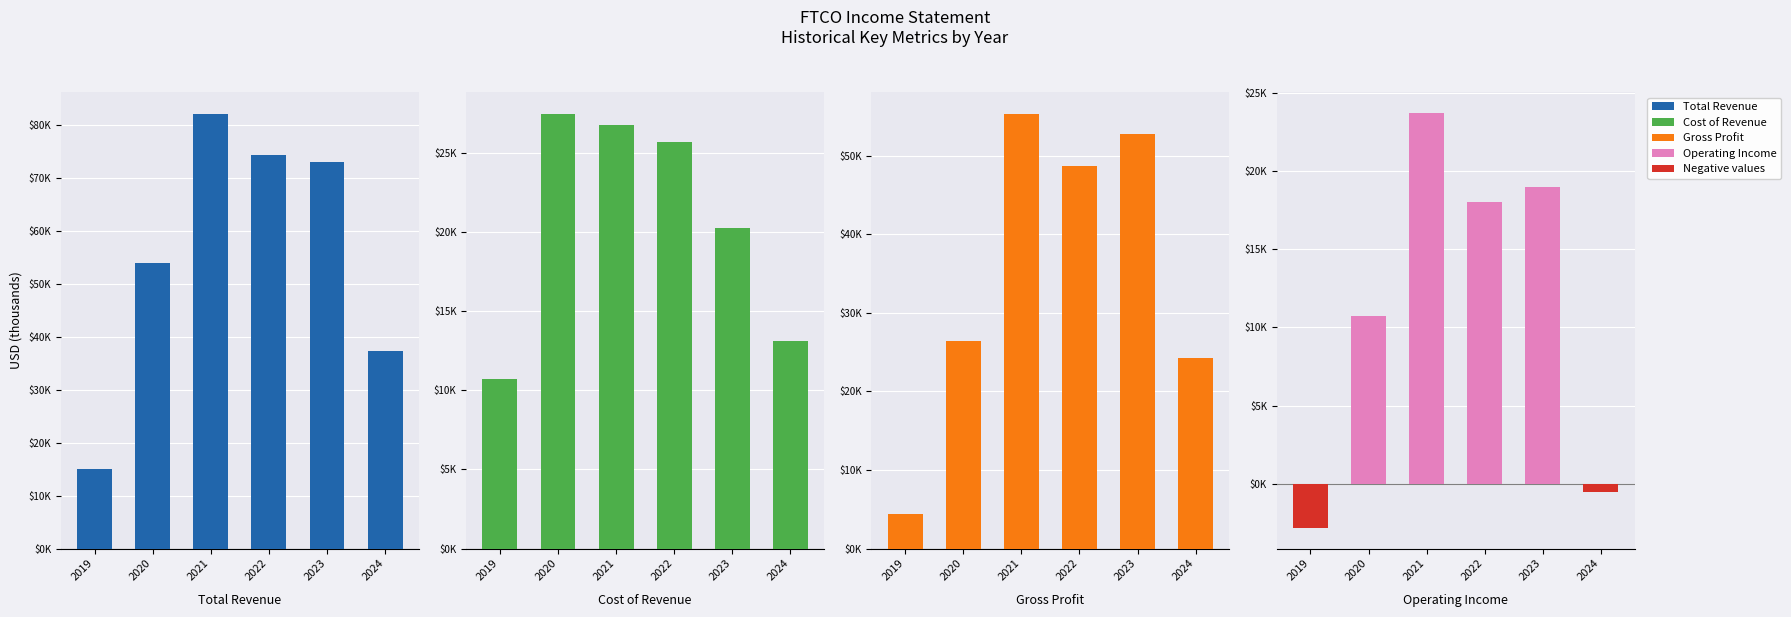

Rank the series at 2022 from lowest to highest value.

Operating Income (negative), Operating Income, Cost of Revenue, Gross Profit, Total Revenue